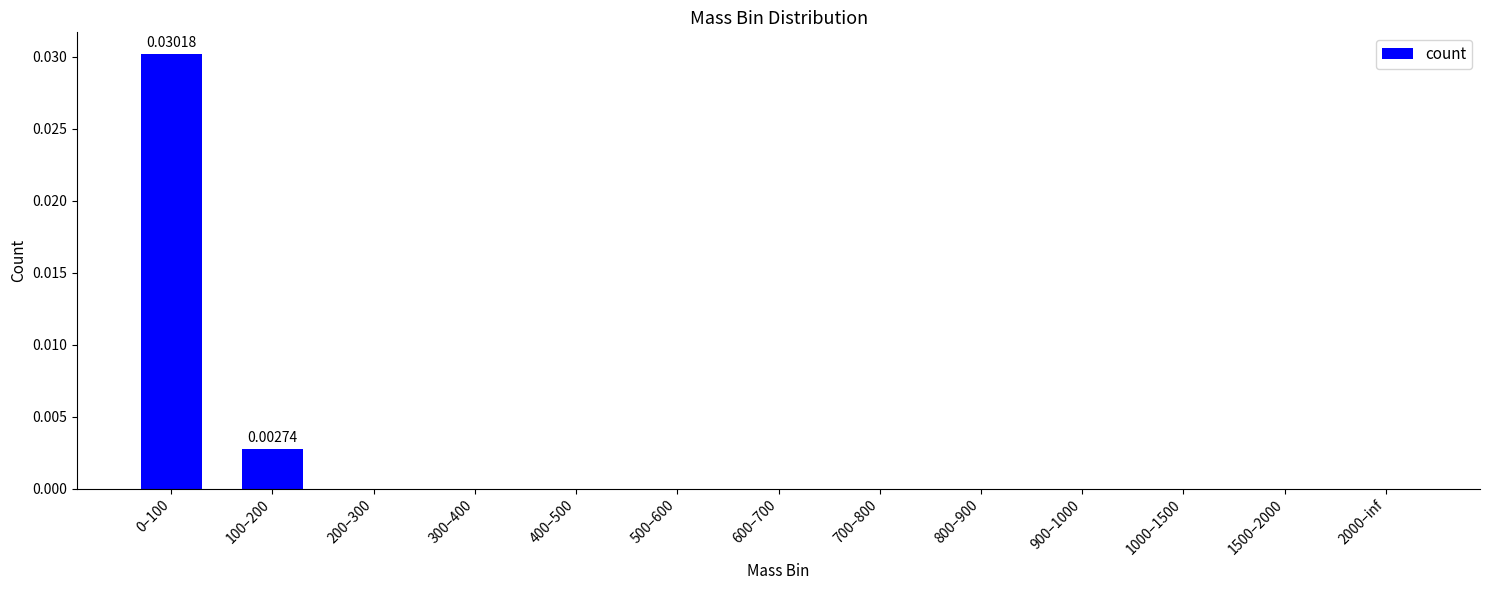

Is it true that the value at 800–900 is 0.0?

True